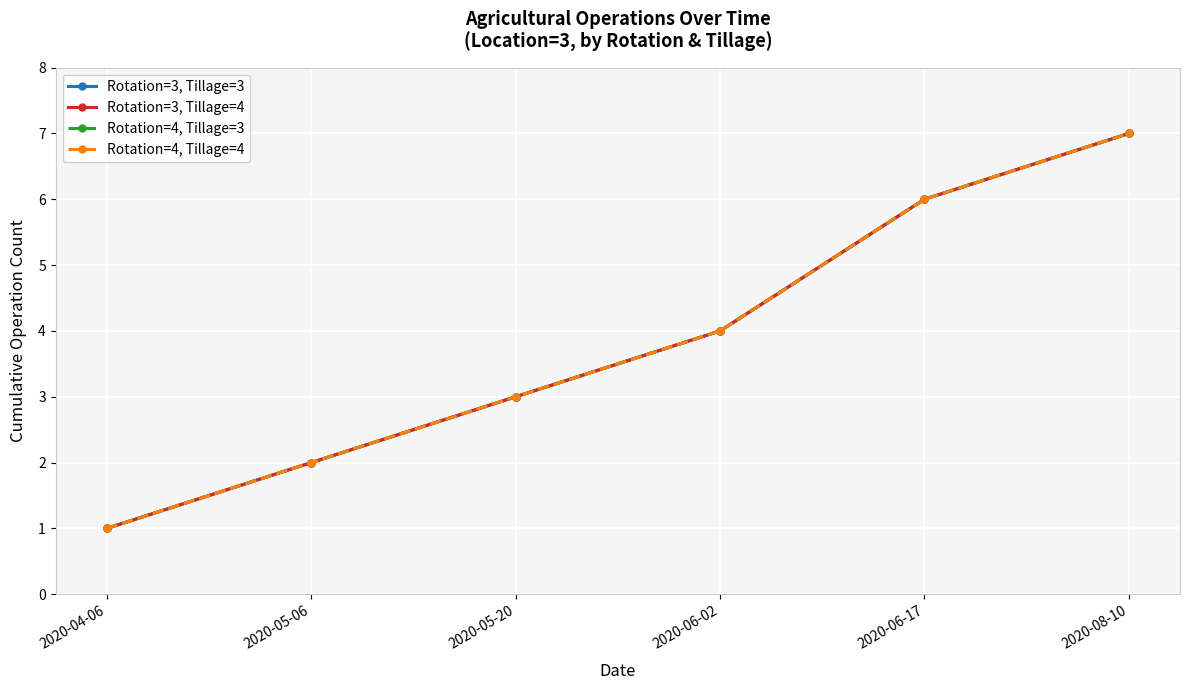

Is this an area chart (filled region under the line)?

No